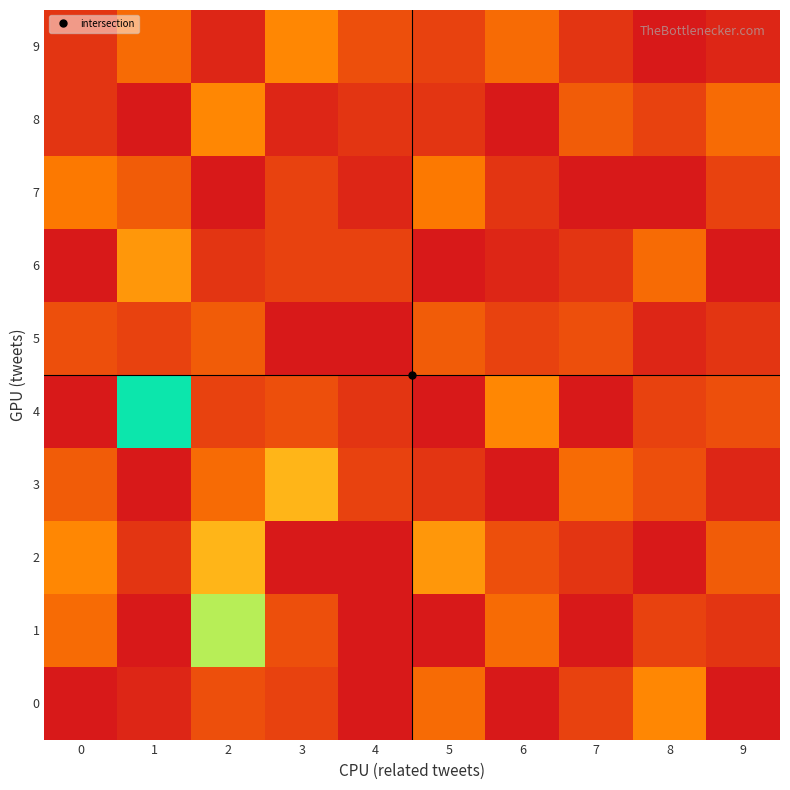

How many distinct data groups are displayed?

10